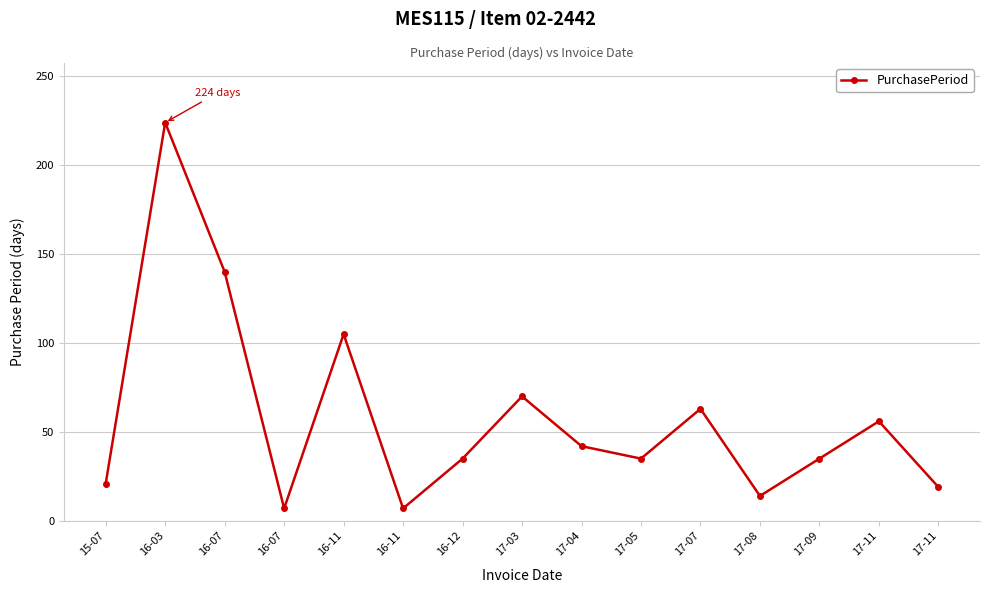

How many interior local peaks (higher than both neighbors) does the data have?

5